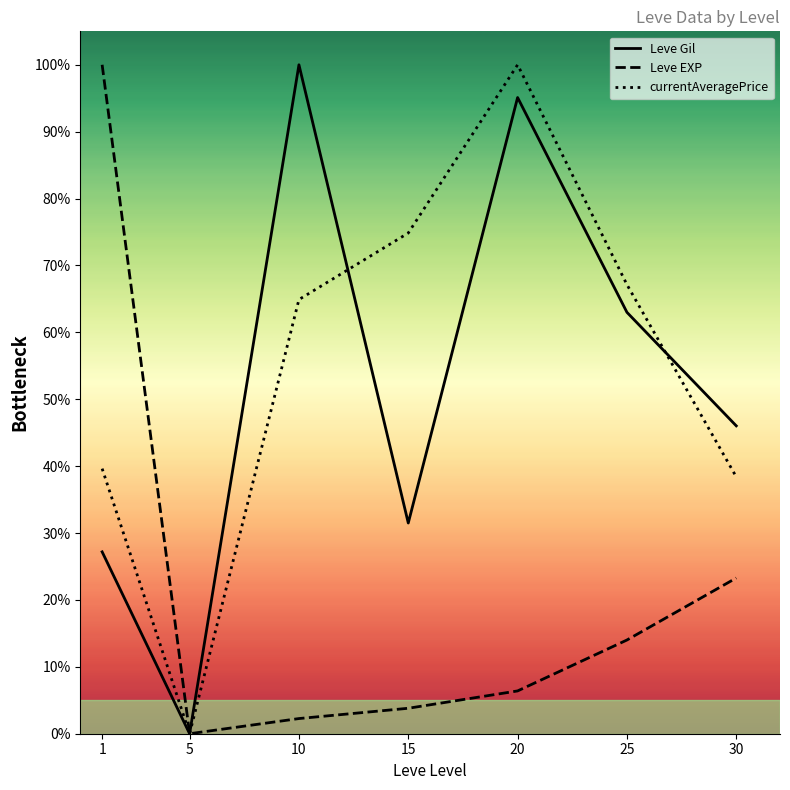

Does the chart display data point markers on the line(s)?

No